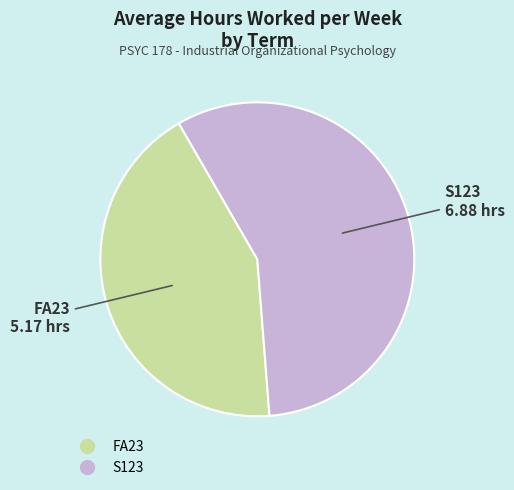

Approximately how many times larger is the value at FA23 compared to S123?

0.8